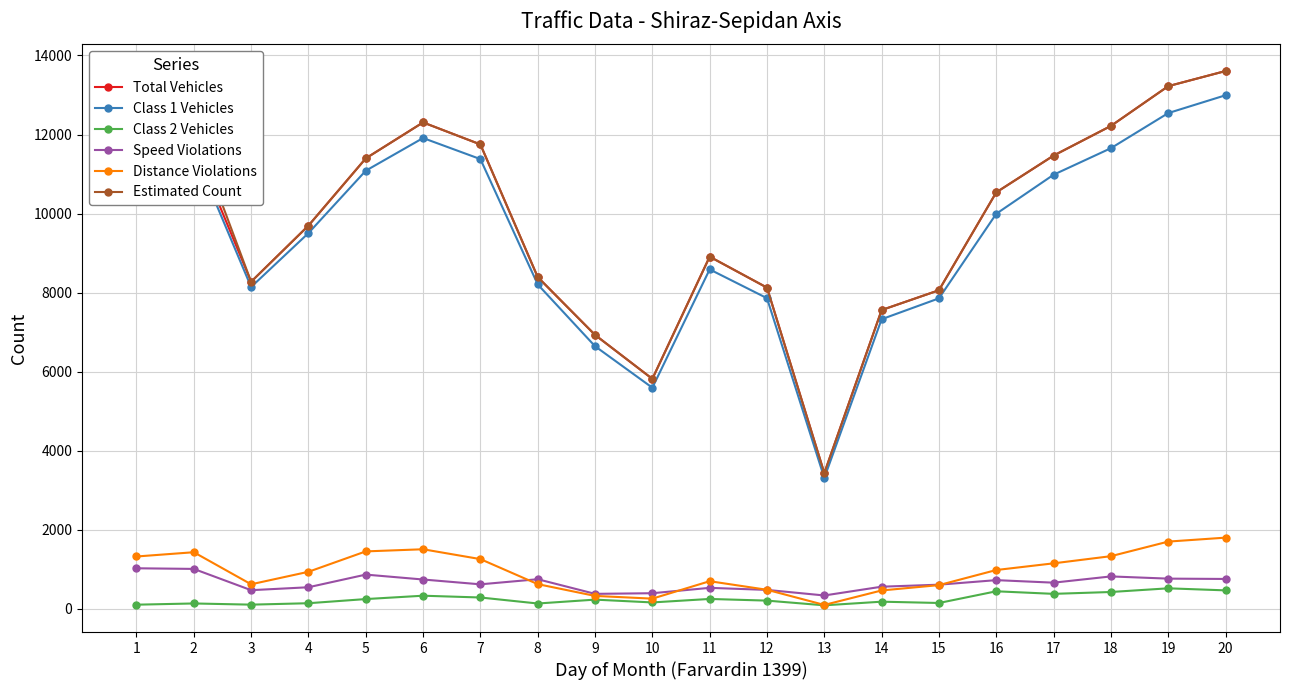

What is the greatest value displayed?

13607